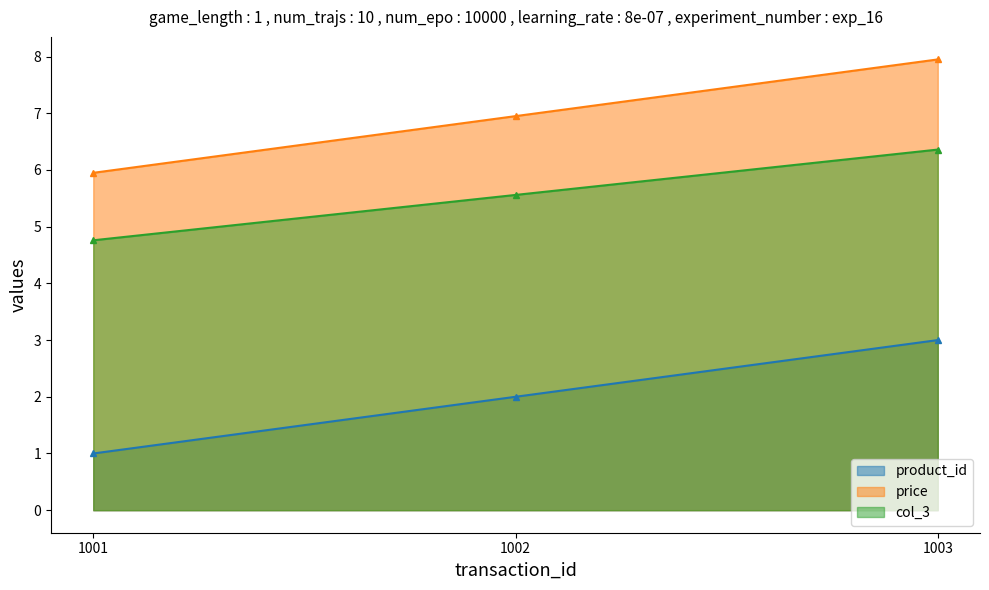

How many lines are shown in the chart?

3